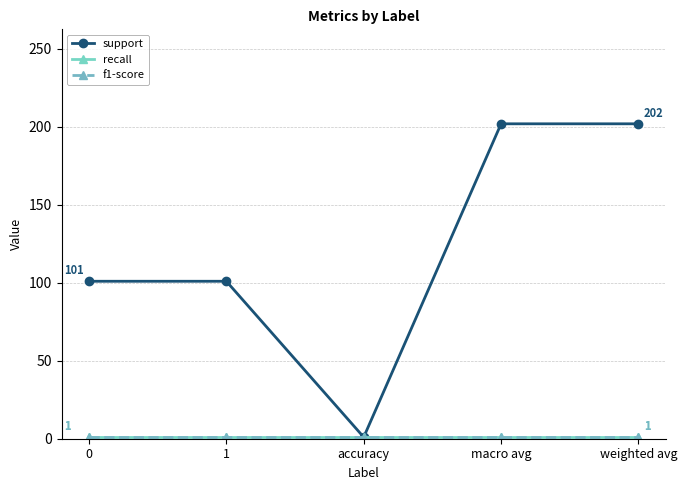

Count the number of categories in the chart.

5